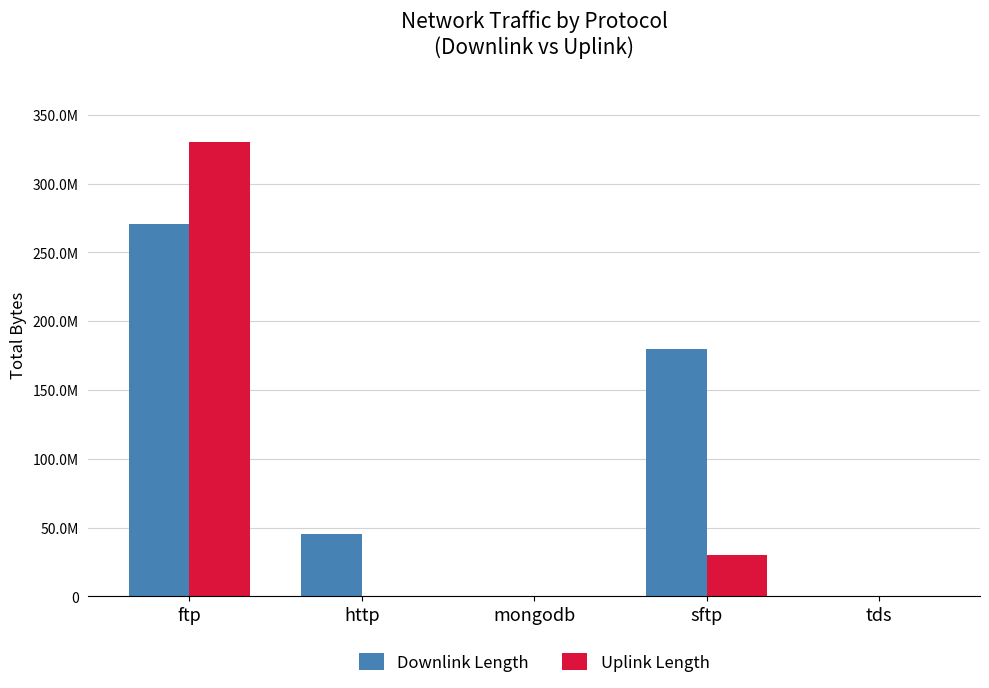

Count the number of categories in the chart.

5